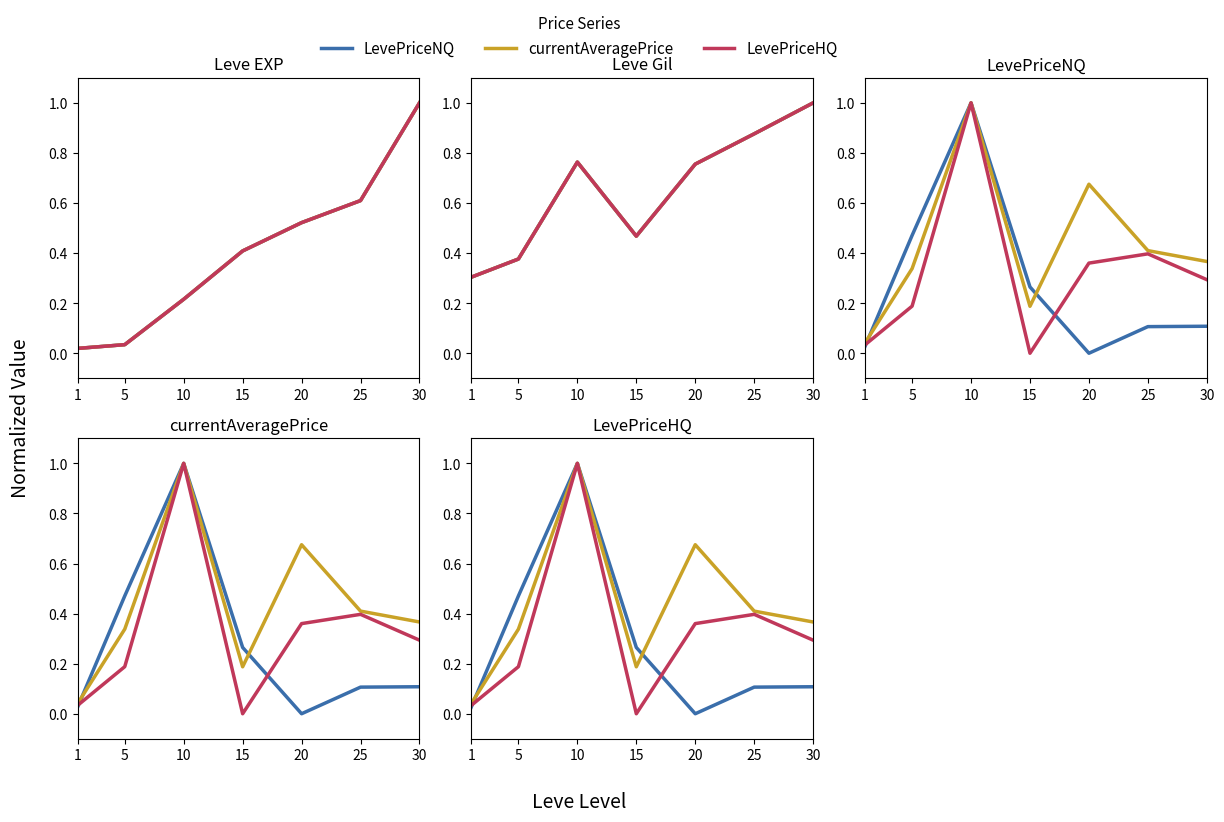

Rank the series at 5 from lowest to highest value.

LevePriceHQ, currentAveragePrice, LevePriceNQ